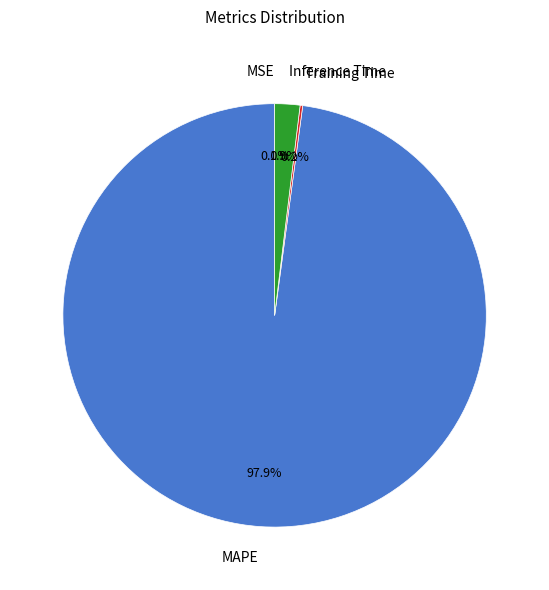

What is the majority slice?

MAPE